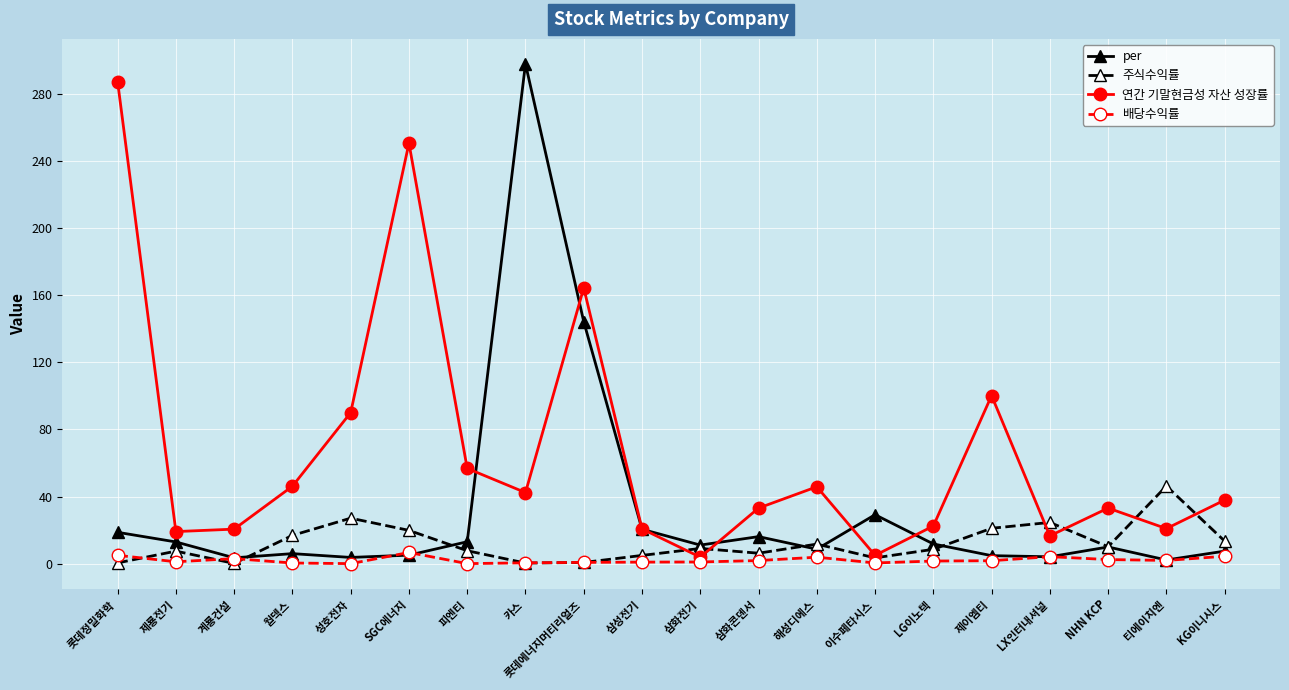

At which label is per closest to 150?

롯데에너지머티리얼즈